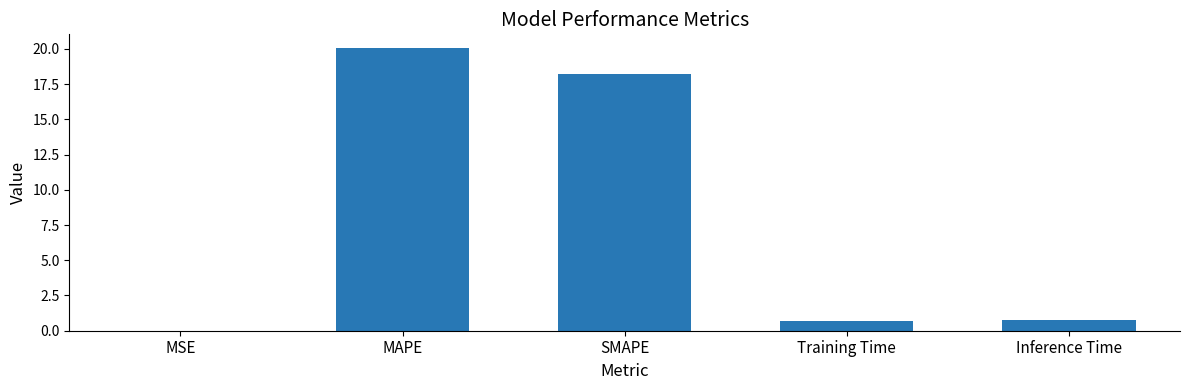

The value at MAPE is 28.6. True or false?

False